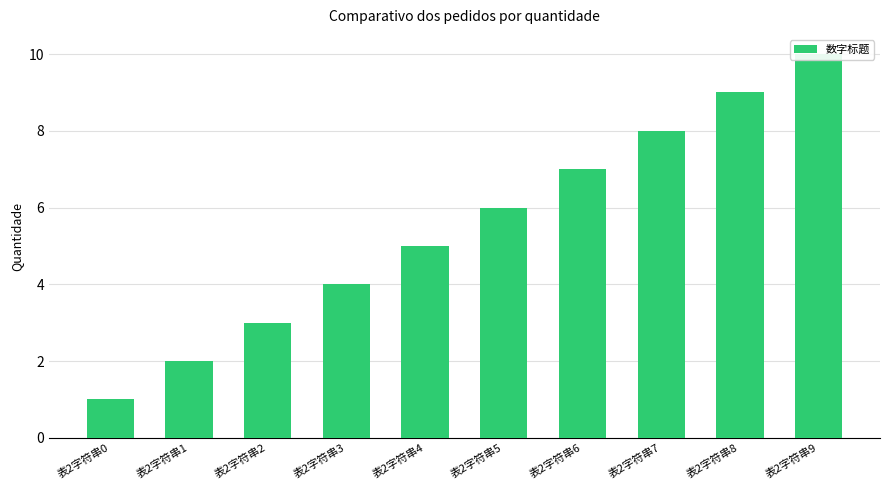

The chart shows a value of 5 at 表2字符串7. True or false?

False